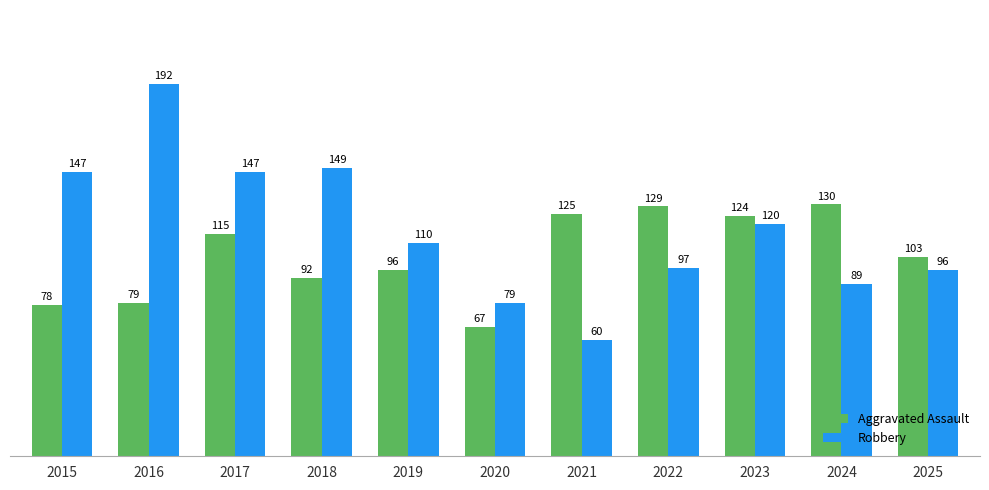

At 2023, list the series in order from smallest to largest.

Robbery, Aggravated Assault